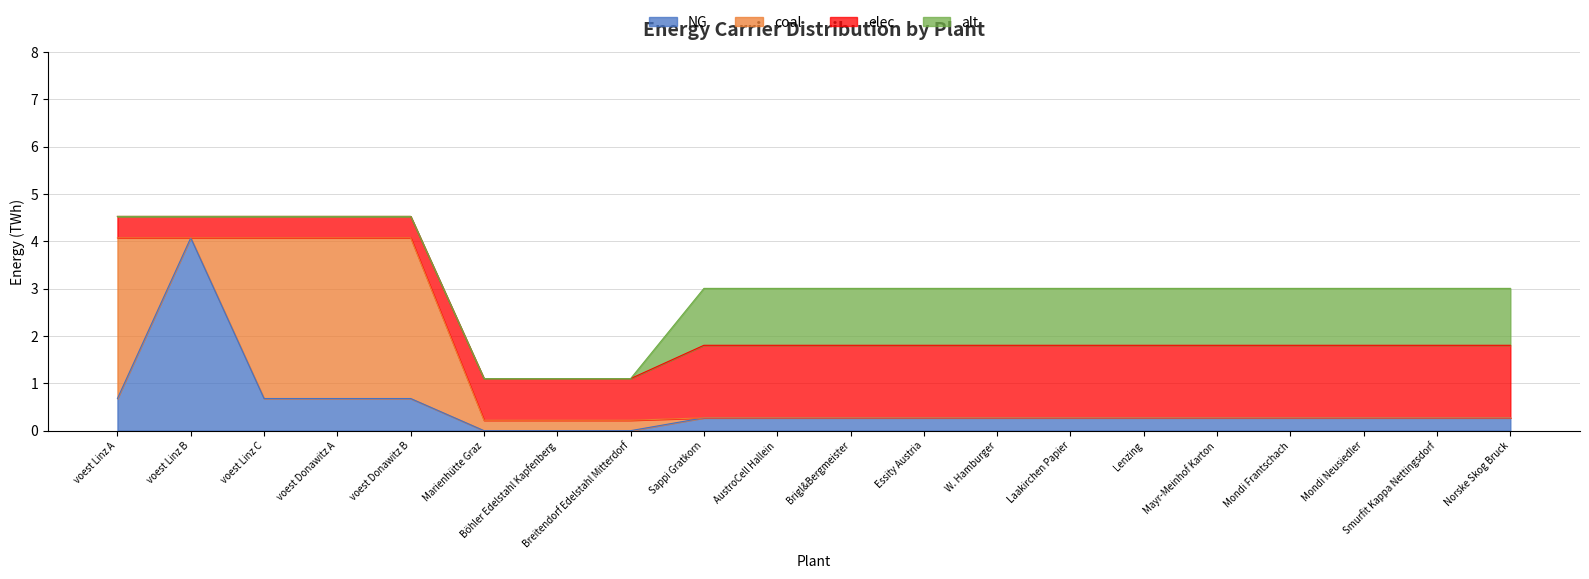

What is the difference between the highest and lowest values at Mondi Frantschach?

1.5